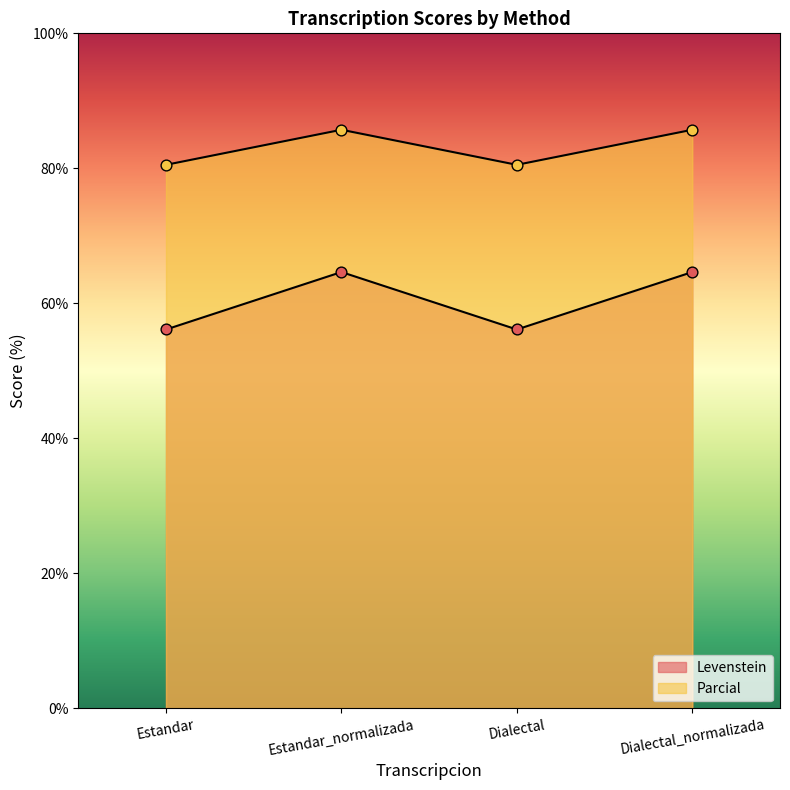

Which series has the widest spread of Y values?

Levenstein